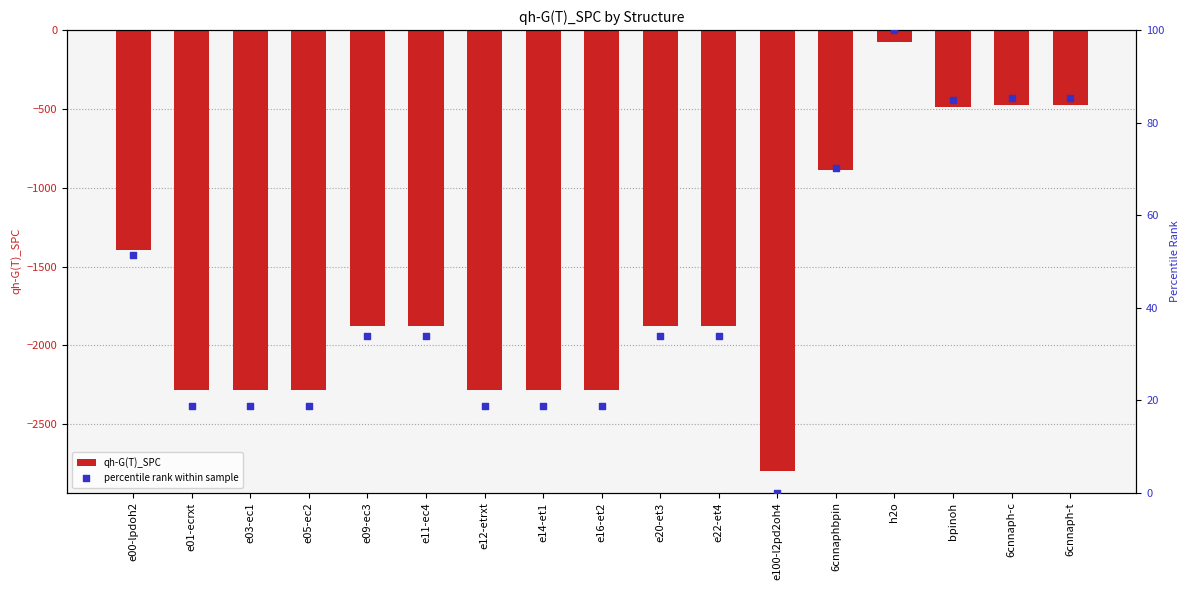

Is the value of percentile rank within sample at e03-ec1 greater than the value of qh-G(T)_SPC at 6cnnaph-c?

Yes